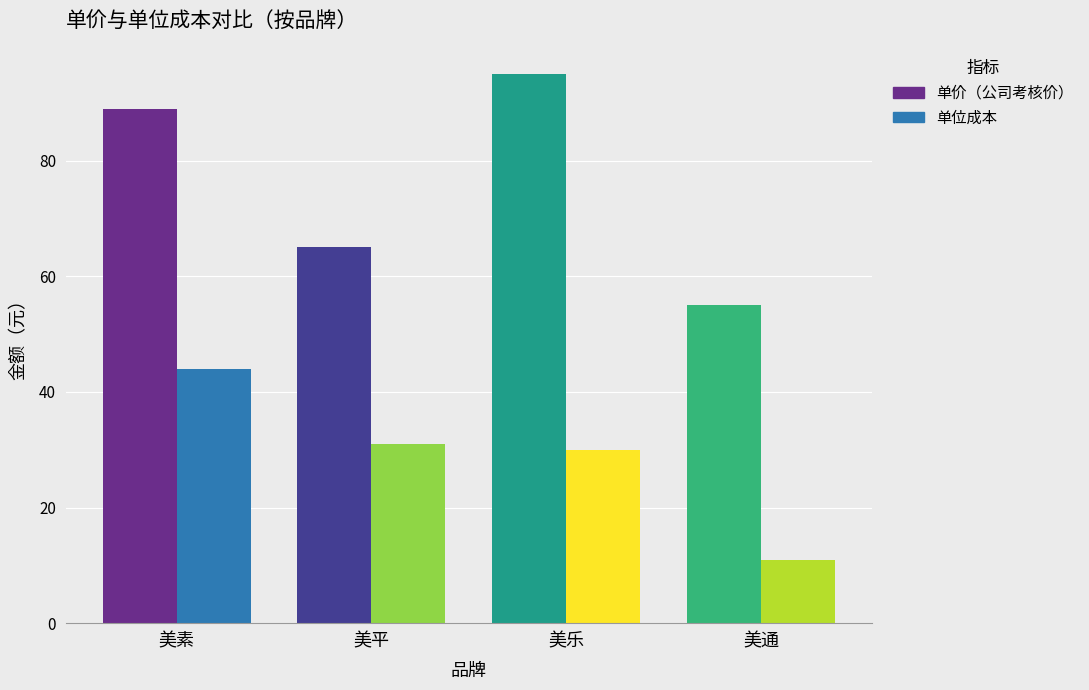

Which series changed the most between 美乐 and 美通?

单价（公司考核价）